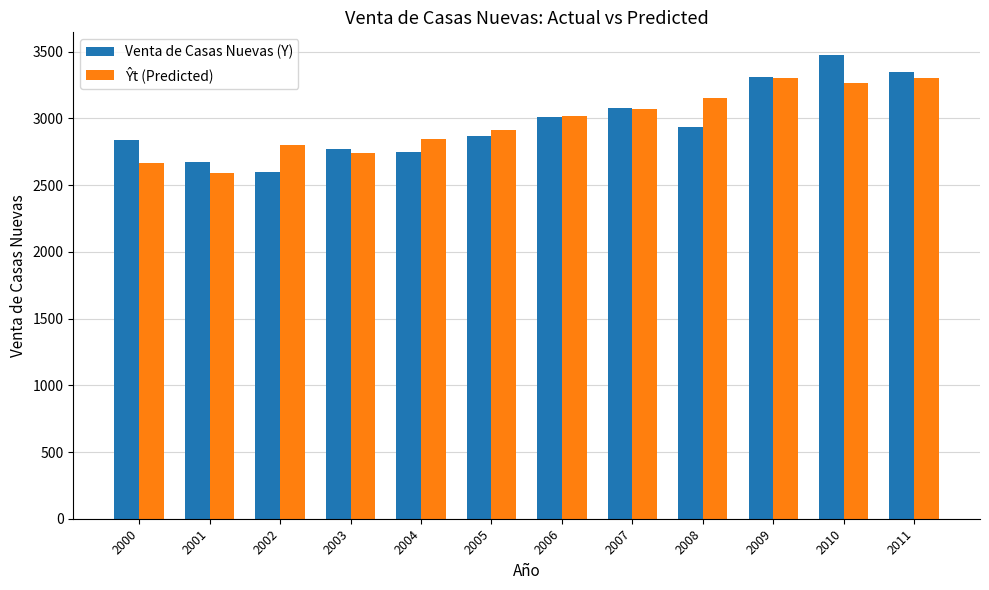

Is it true that Venta de Casas Nuevas (Y) equals 4238.4 at 2008?

False